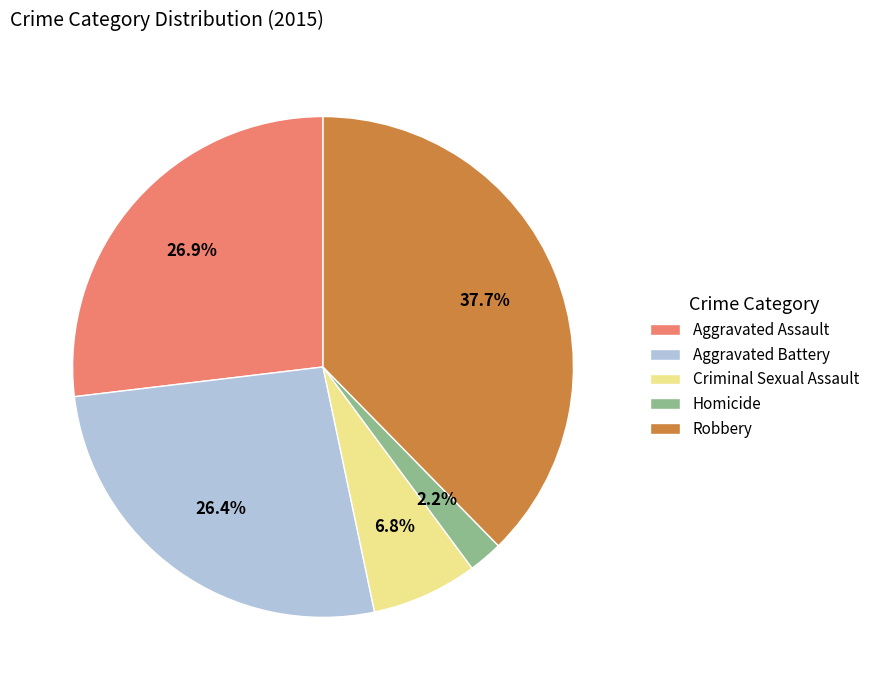

Which slice is the largest?

Robbery